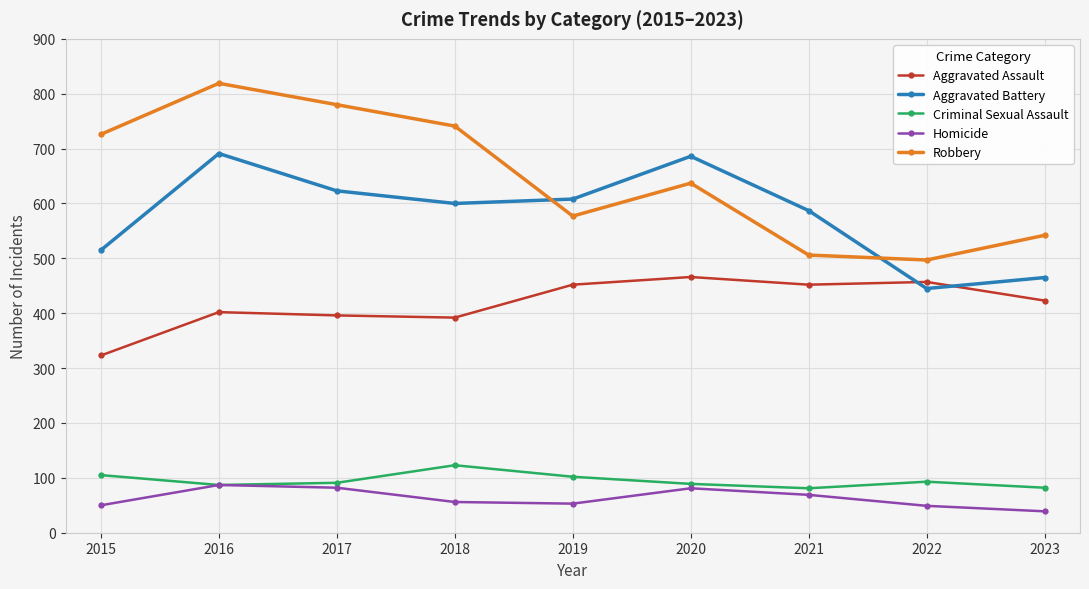

The Aggravated Assault series shows 194 at 2016. True or false?

False